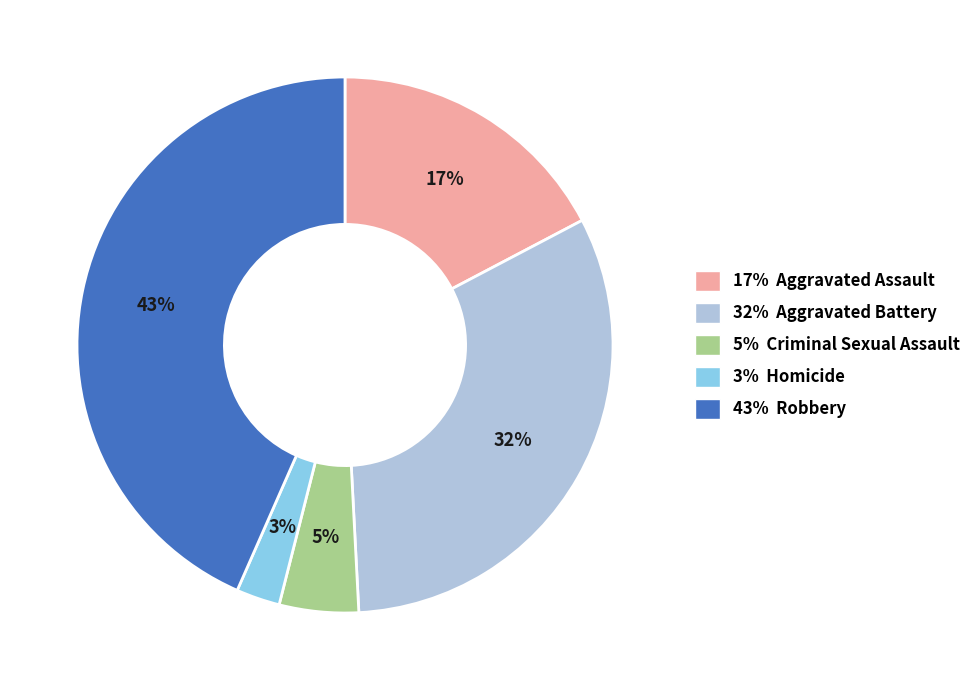

How many segments does this pie chart have?

5